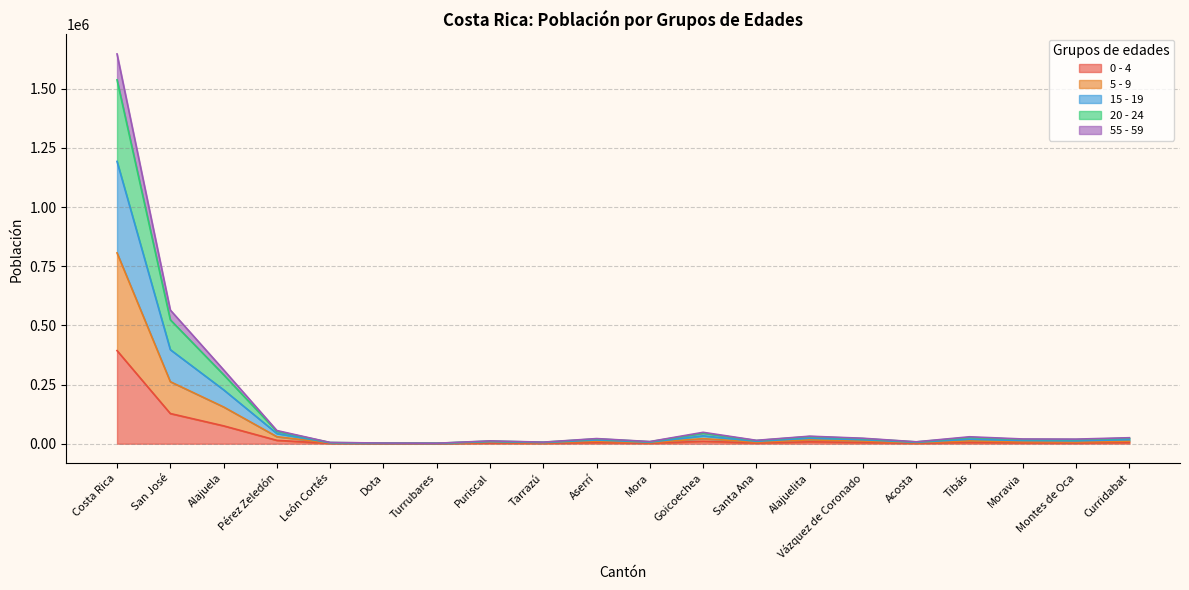

What is the difference between the highest and lowest values at Tibás?

23579